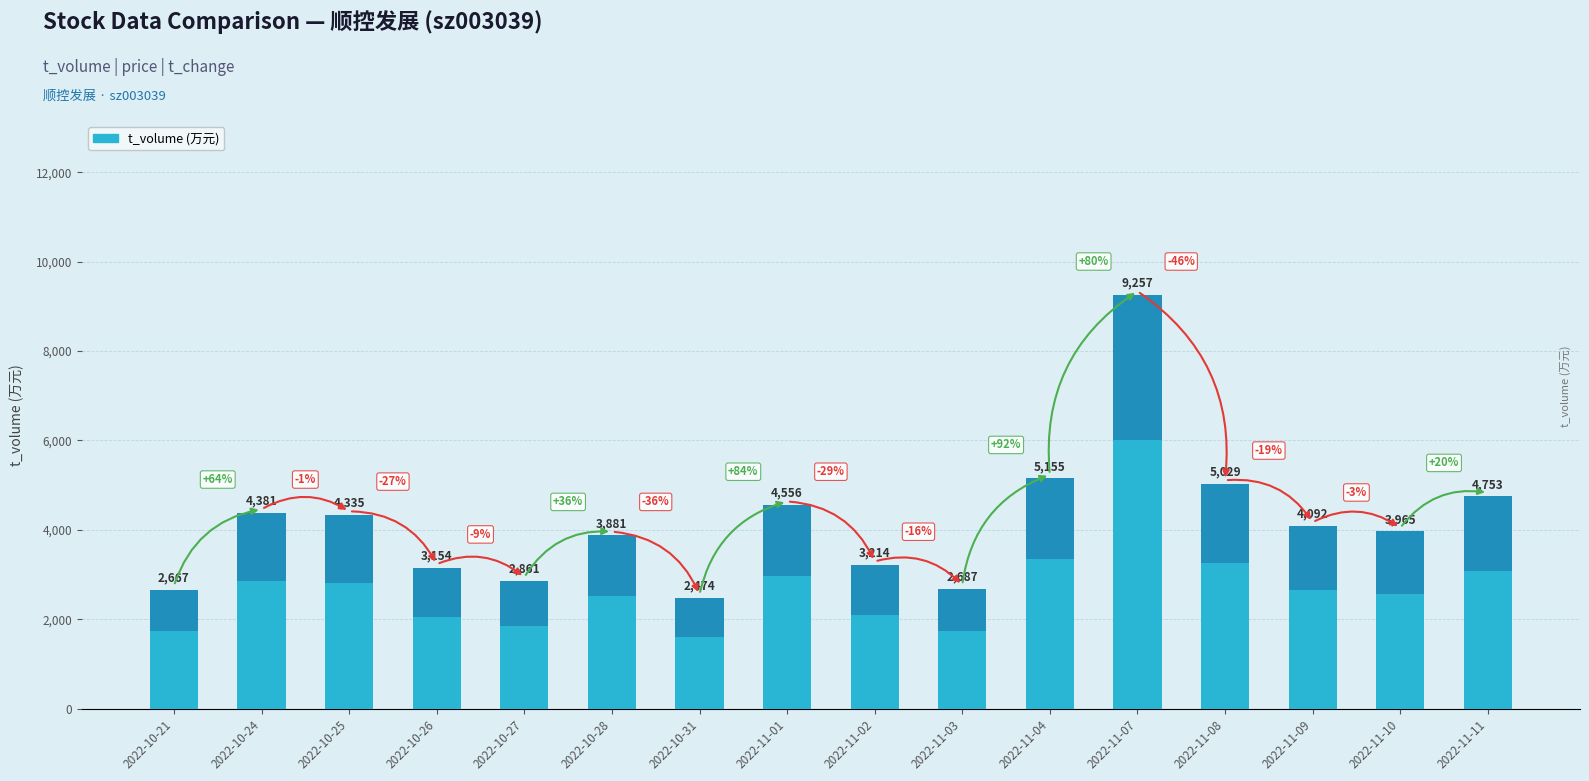

Where is the data nearest to the value 5865?

2022-11-04